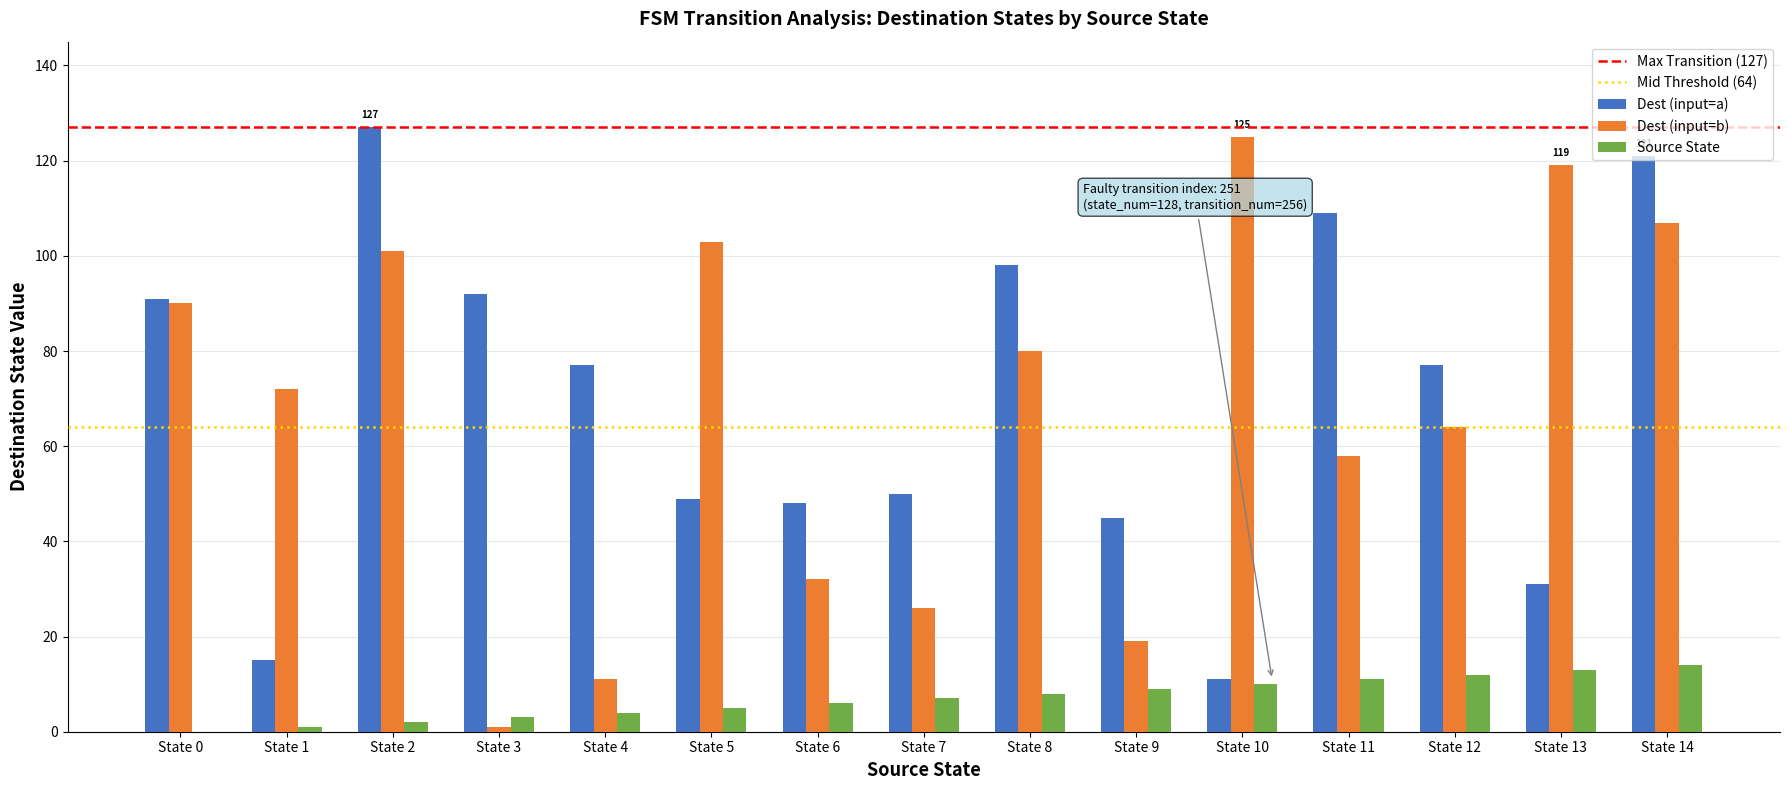

At which category is the sum across all series the highest?

State 14